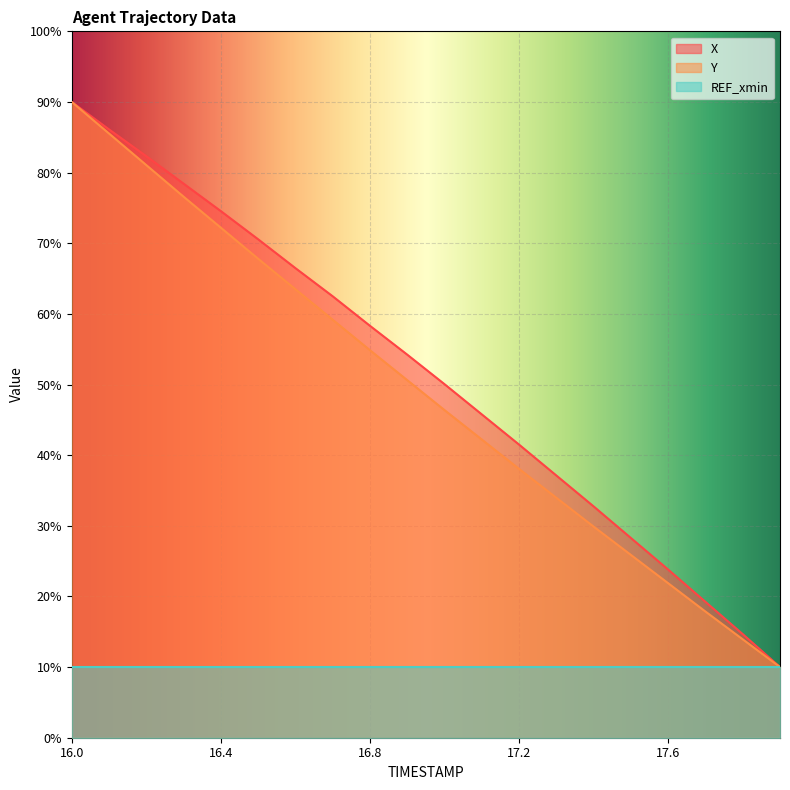

How many lines are shown in the chart?

3